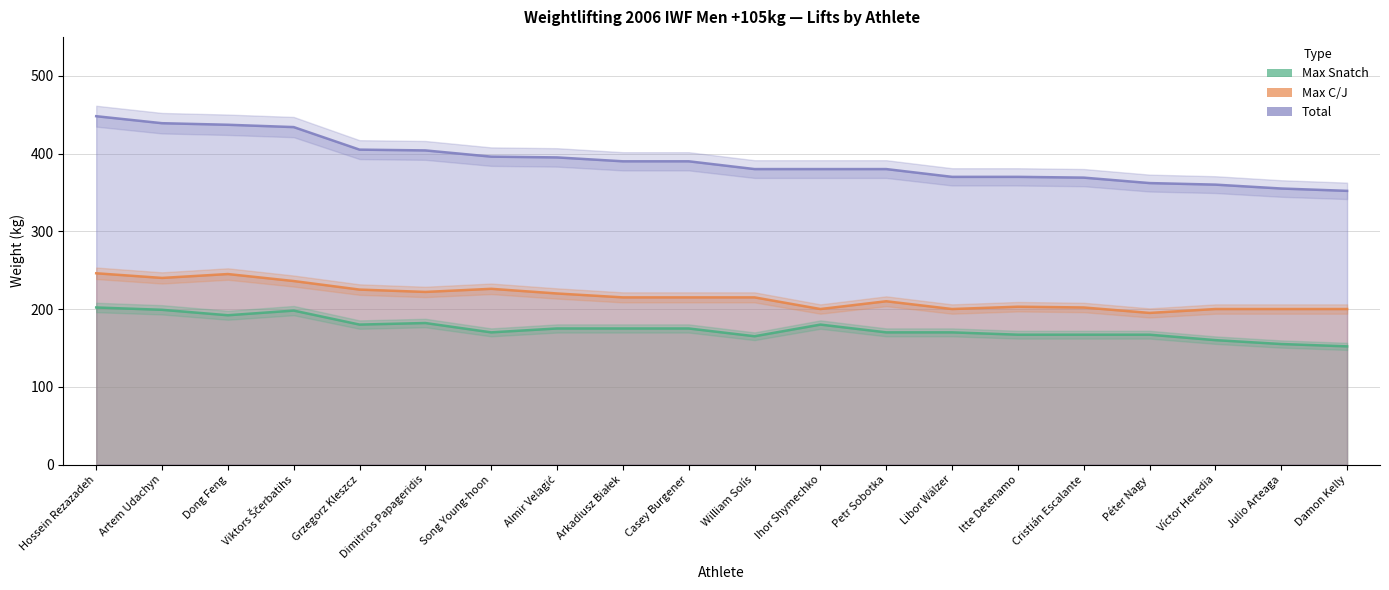

How many values in the Max Snatch series are below 175?

10